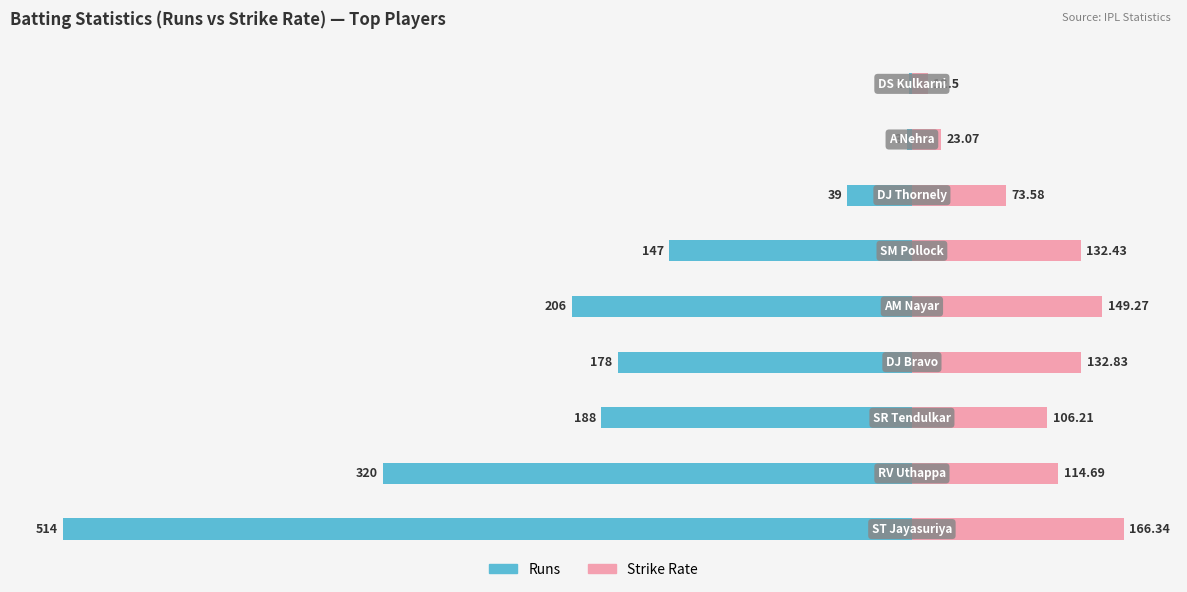

What is the difference between the maximum and minimum values in the SR series?

18.5